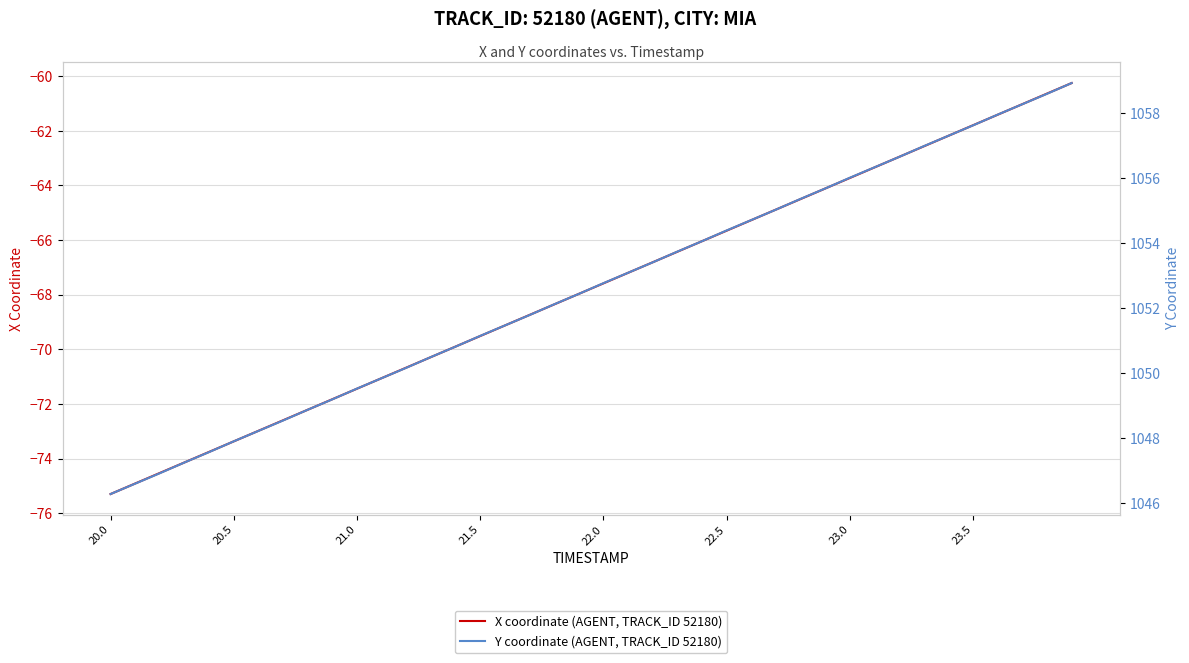

True or false: Y coordinate (AGENT, TRACK_ID 52180) has more than 1 points higher than both neighbors.

False